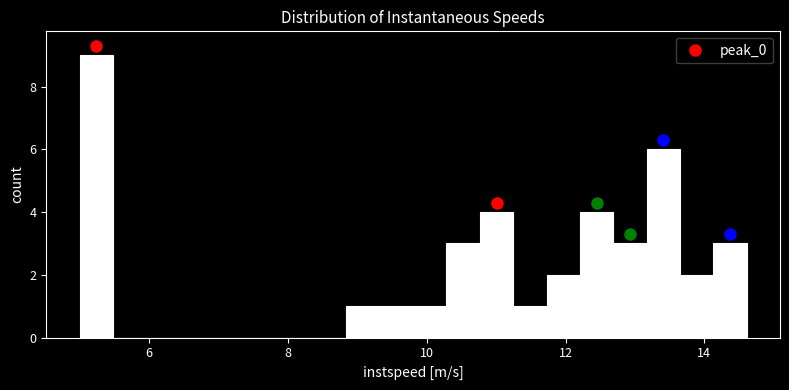

Read against the x-axis, roughly where is the centre of the tallest bar?

5.2